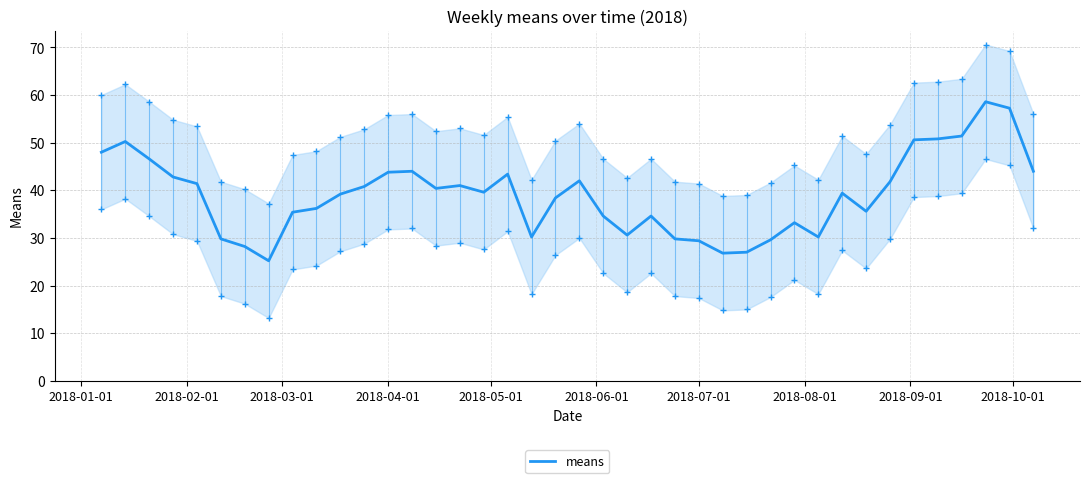

What is the maximum value for means?

58.6